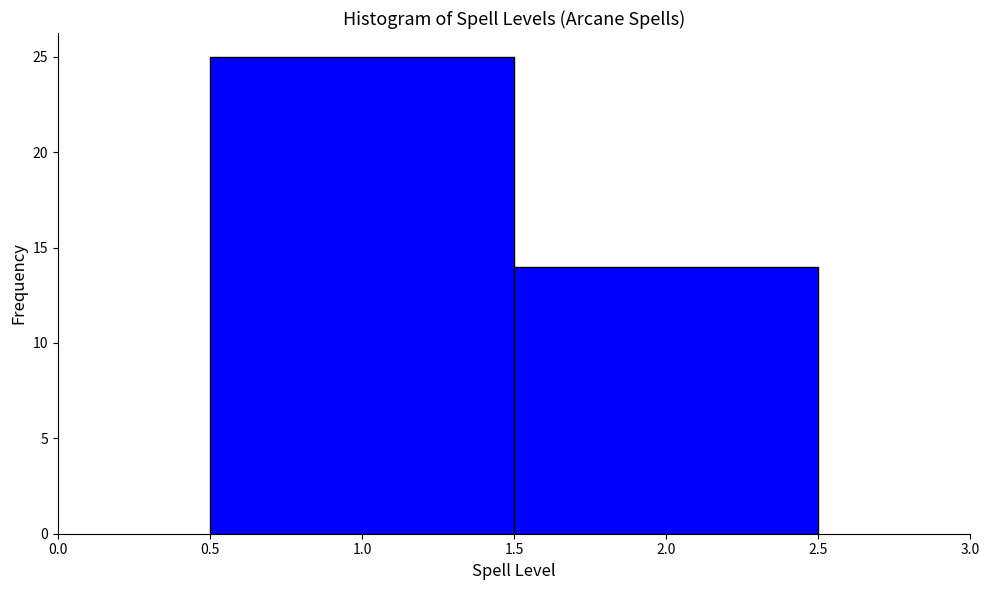

What is the height of the bar covering 0.5 to 1.5 on the x-axis? The values are not printed on the chart, so give them approximately, as read against the axis.

25